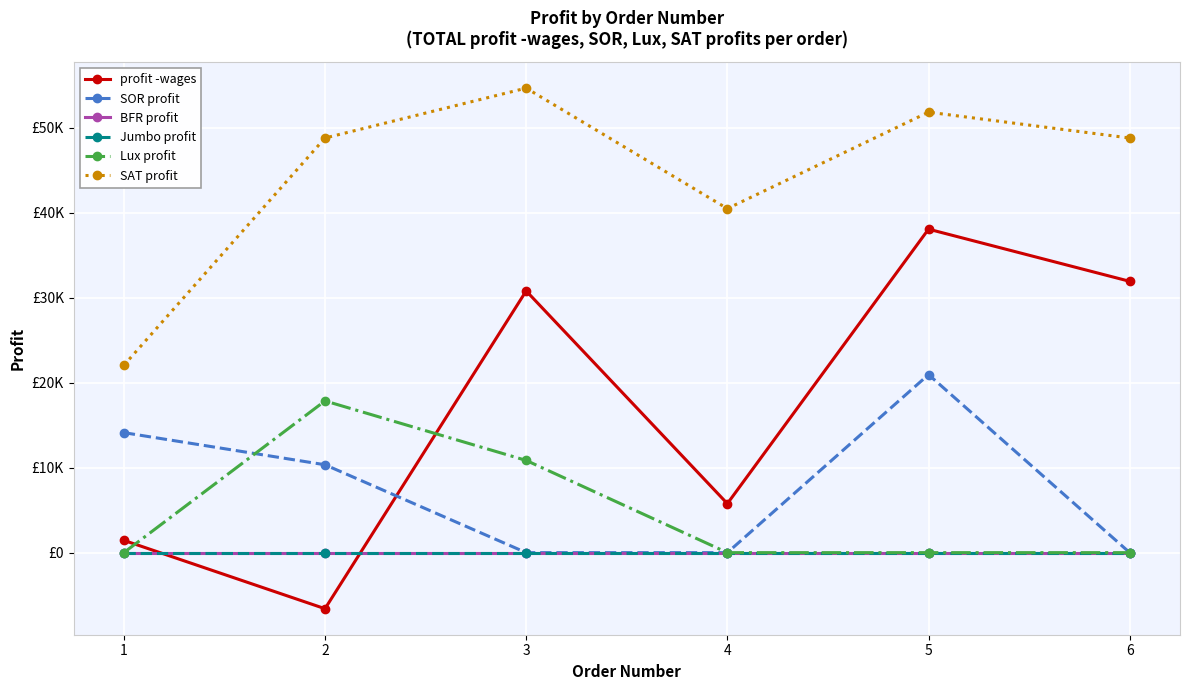

Reading left to right, extract all data points from this chart.

profit -wages: 1446.1	-6593.4	30782.5	5764.2	38048.2	31912.0
SOR profit: 14114.5	10336.8	0.0	0.0	20940.4	0.0
BFR profit: 0.0	0.0	0.0	0.0	0.0	0.0
Jumbo profit: 0.0	0.0	0.0	0.0	0.0	0.0
Lux profit: 0.0	17845.5	10845.6	0.0	0.0	0.0
SAT profit: 22032.6	48767.5	54637.9	40465.2	51808.8	48767.5